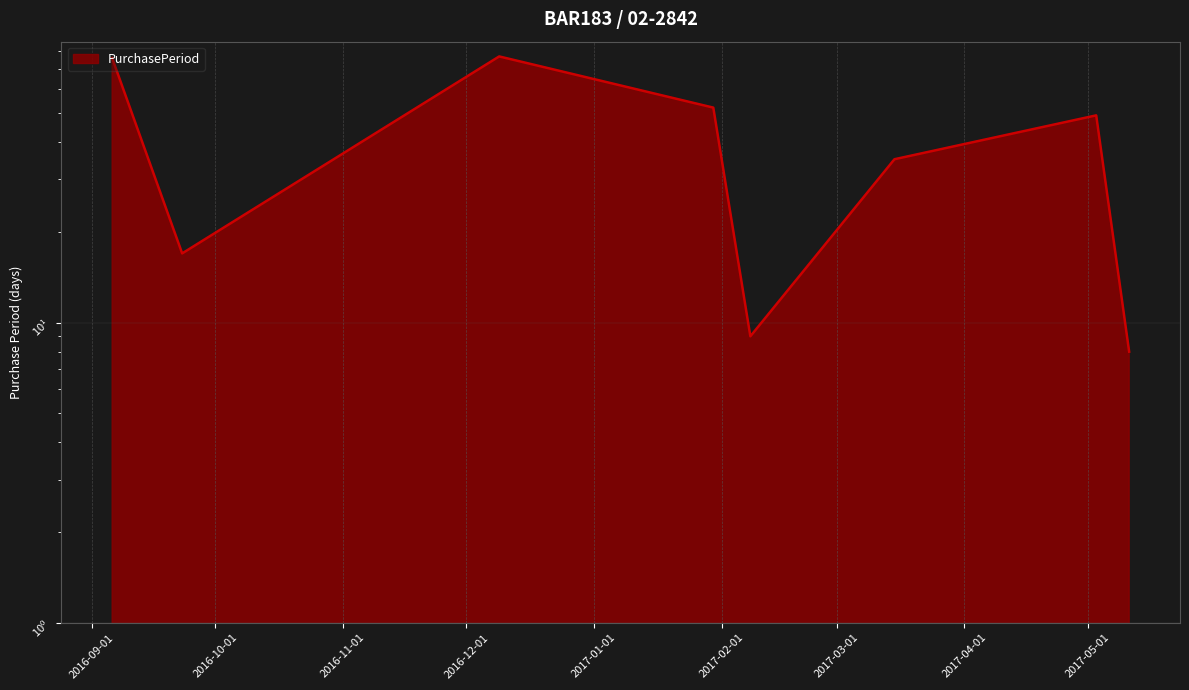

At which category does the chart reach its peak across all series?

2016-12-09